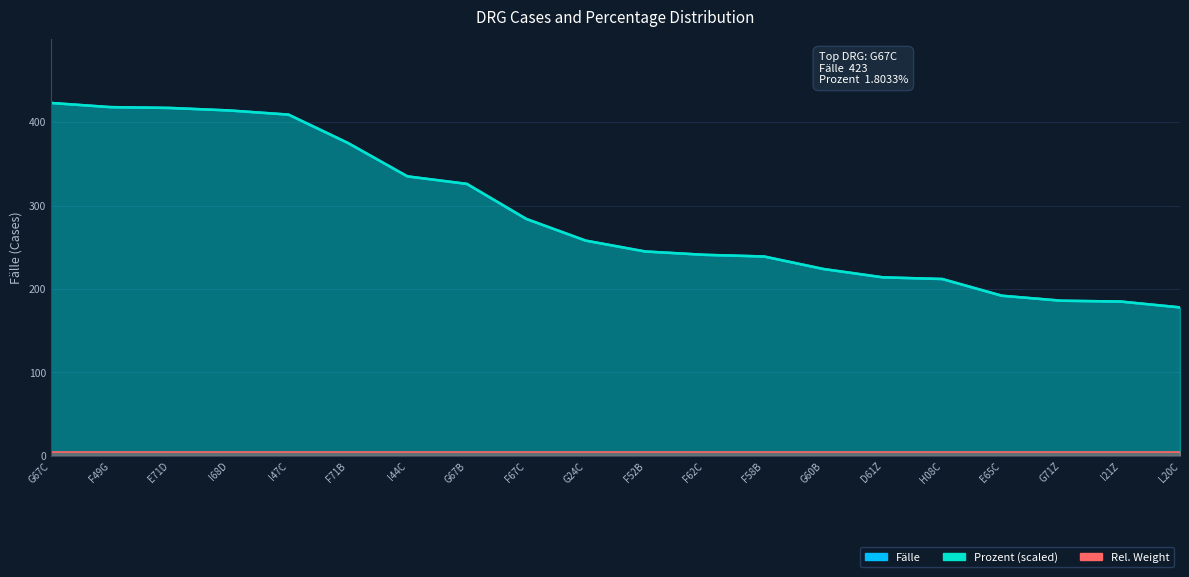

Does the chart have visible grid lines?

Yes